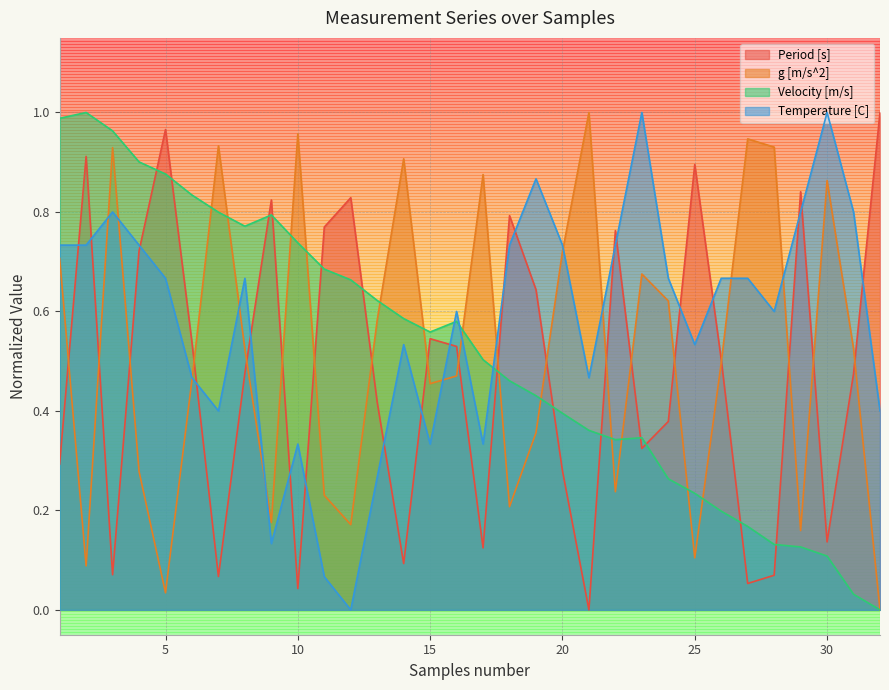

What are all the series names shown in the legend?

Period [s], g [m/s^2], Velocity [m/s], Temperature [C]